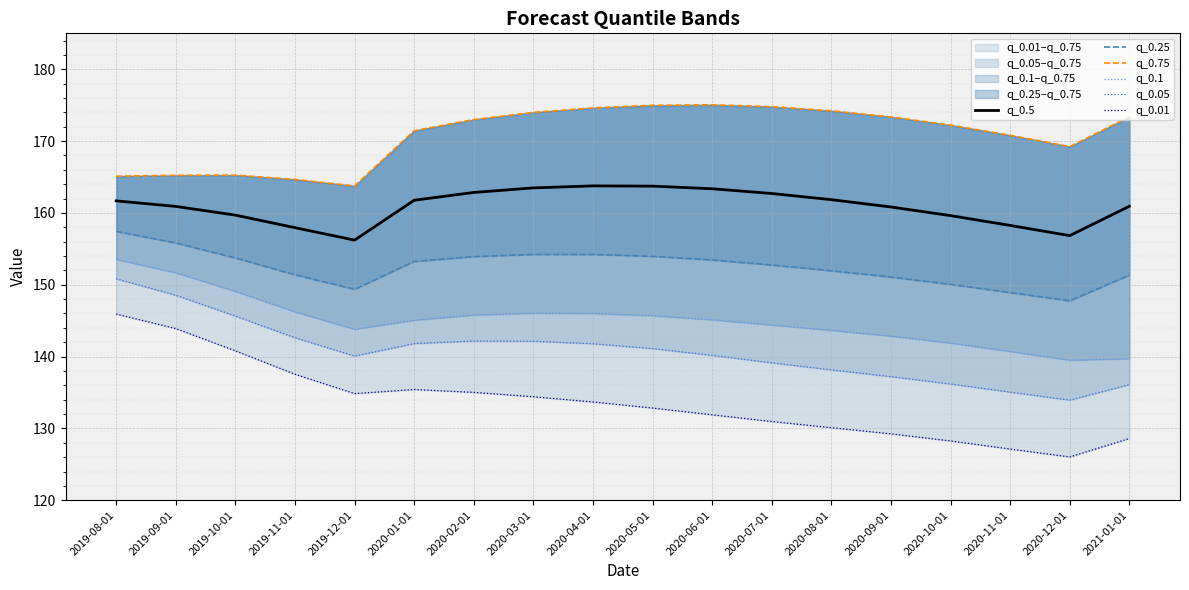

The q_0.75 series shows 169.2 at 2020-12-01. True or false?

True